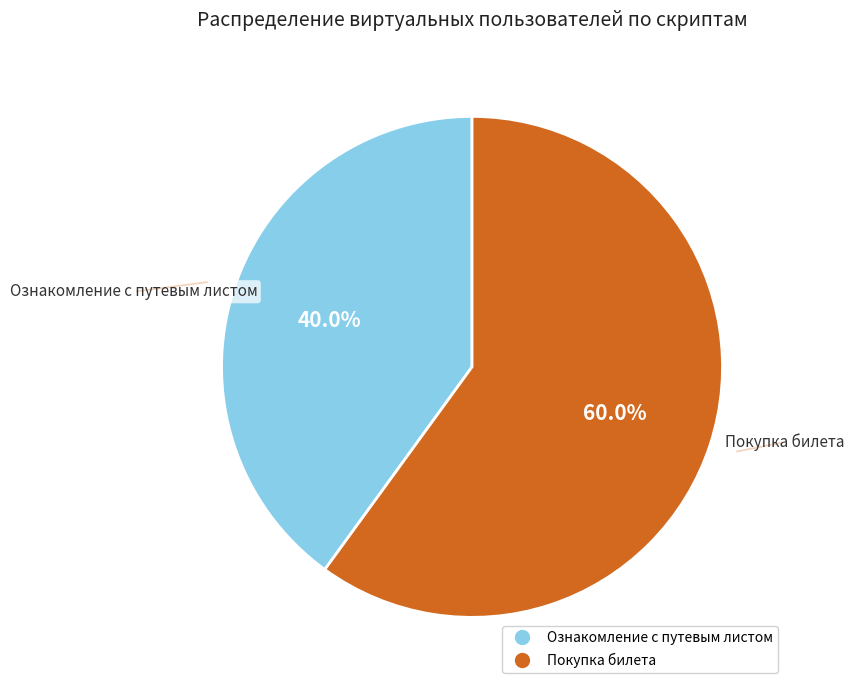

True or false: Покупка билета accounts for 65% of the total.

False